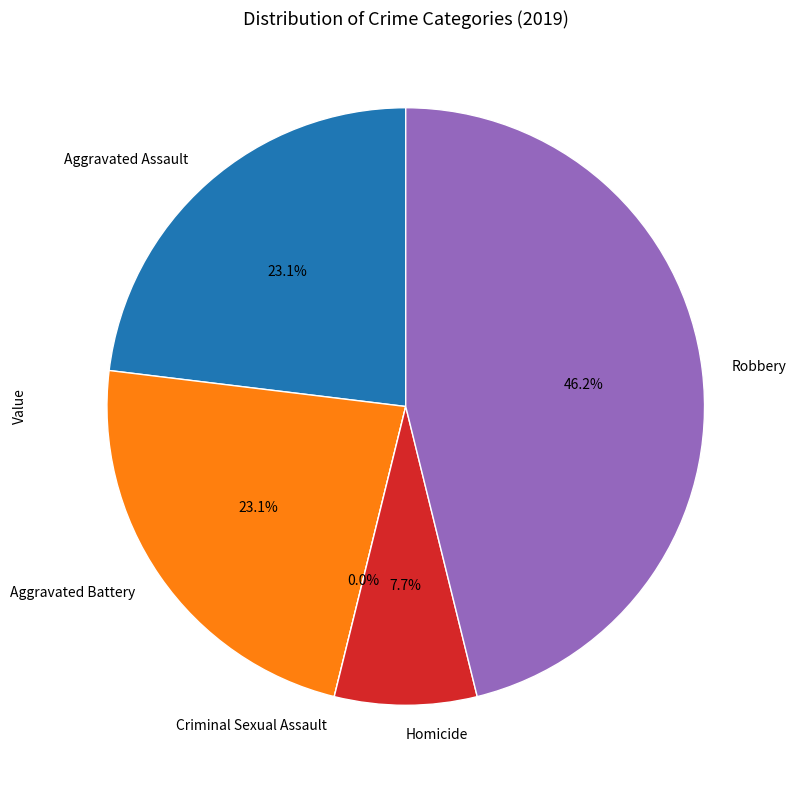

Is there any slice that represents more than half of the pie?

No